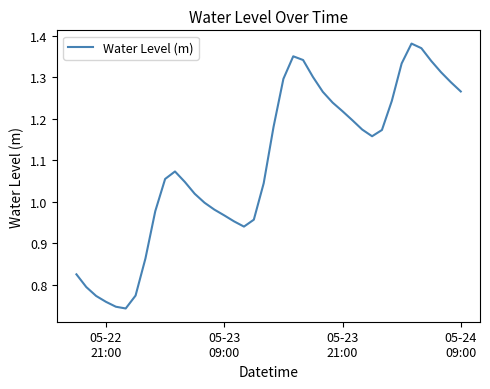

What is the difference between the maximum and minimum values?

0.6